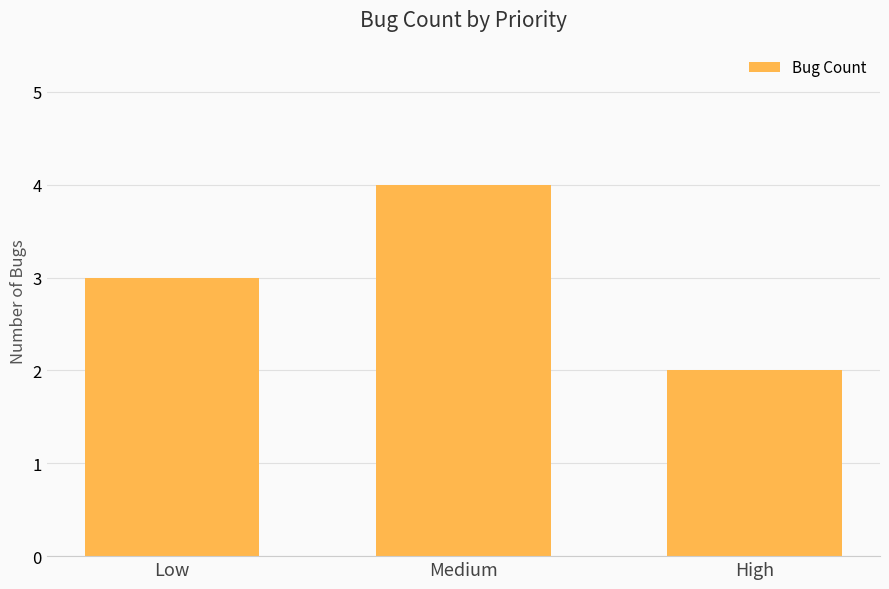

Count the values in the range 2 to 4.

3